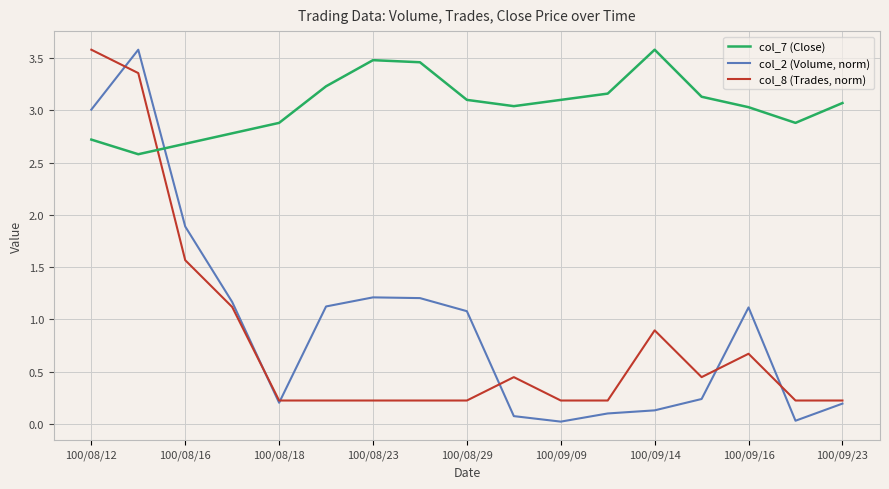

What is the minimum value for col_7 (Close)?

2.6